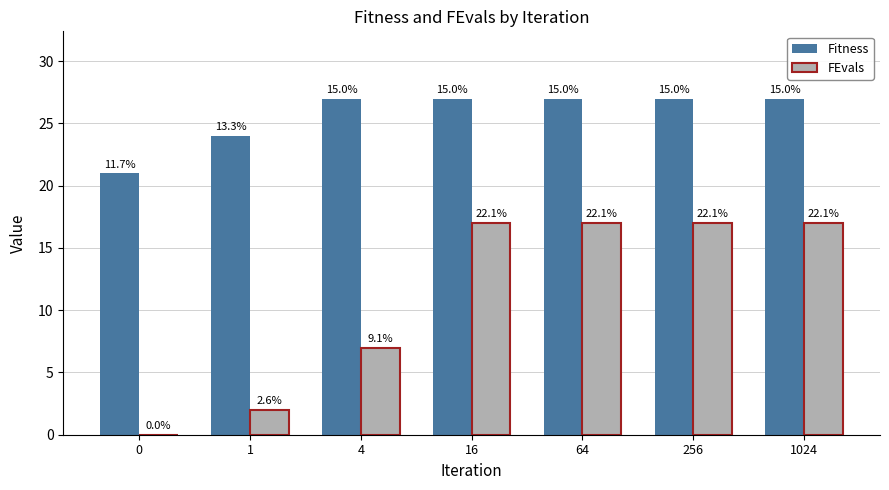

Which series changed the most between 1 and 16?

FEvals